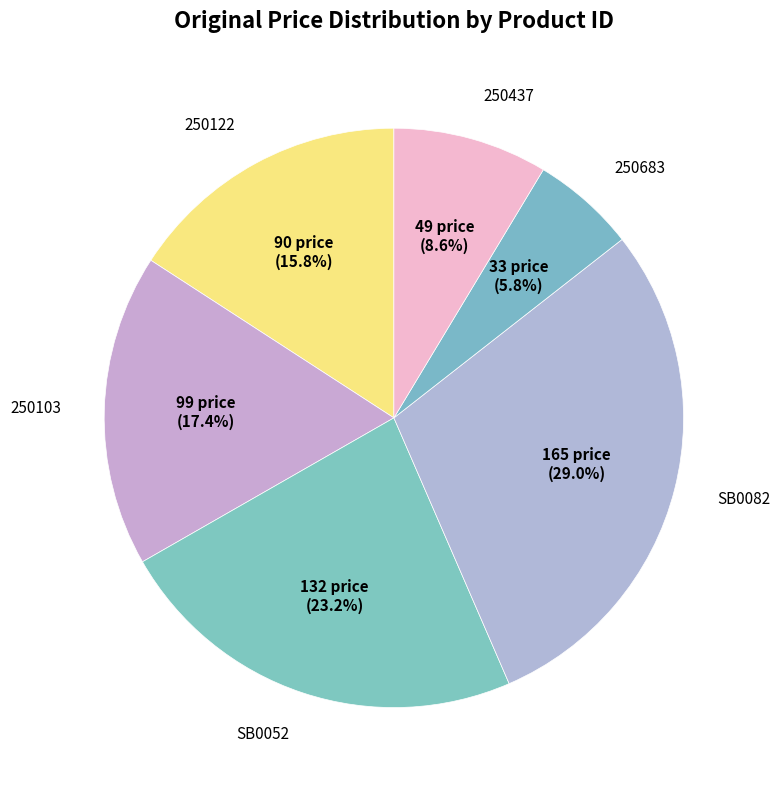

How many segments does this pie chart have?

6